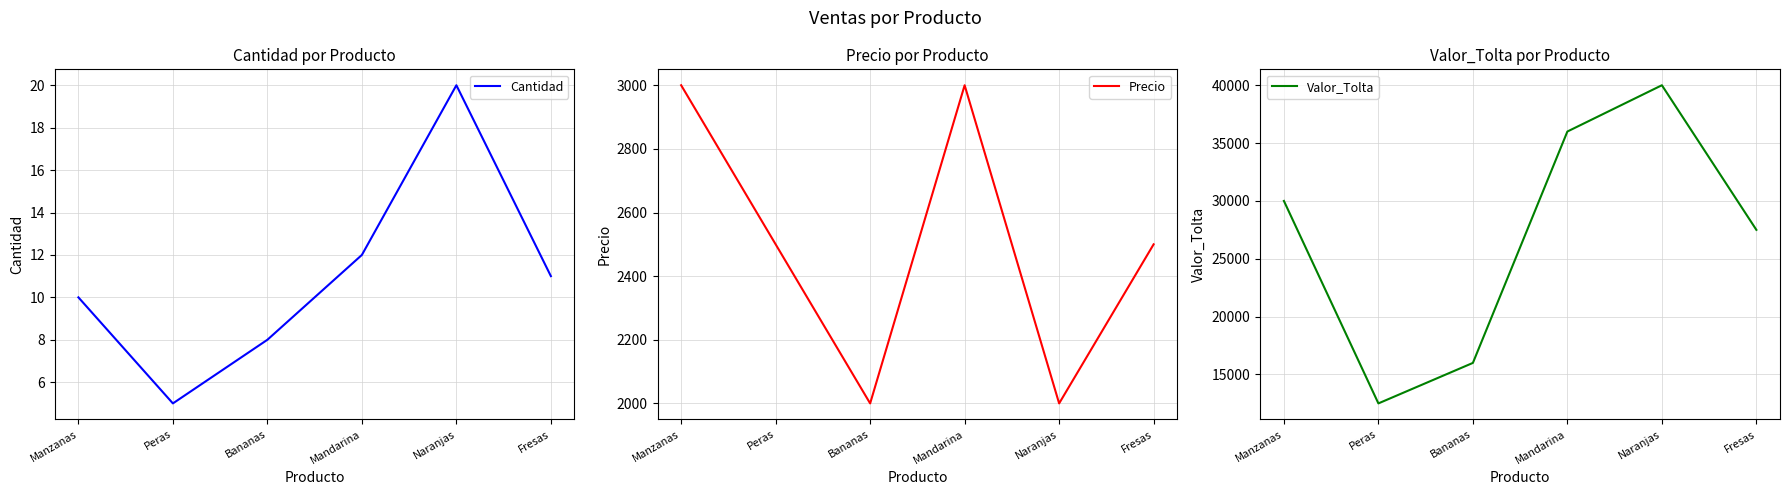

How many lines are shown in the chart?

3